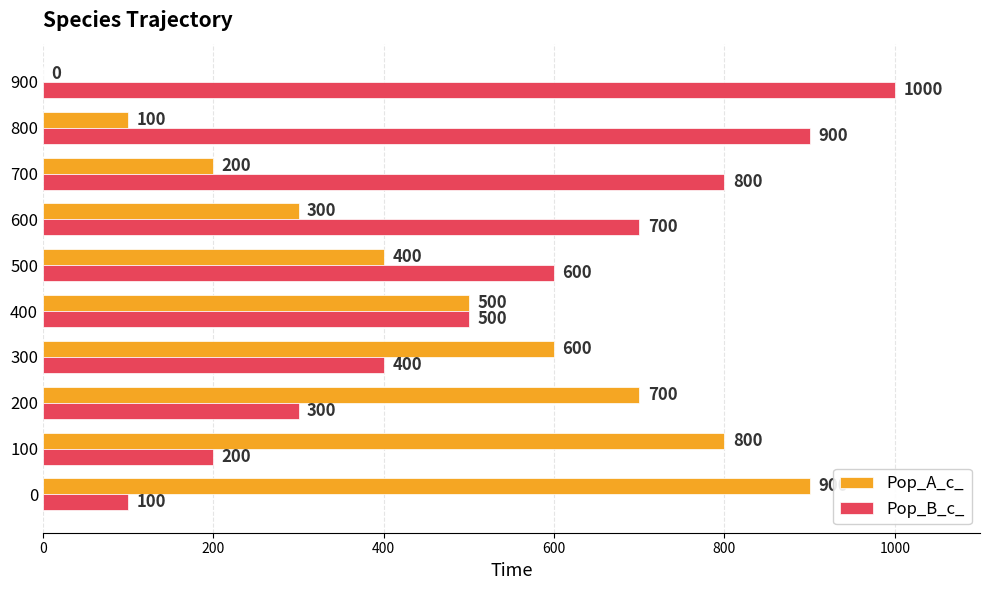

What is the sum of all Pop_B_c_ values?

5500